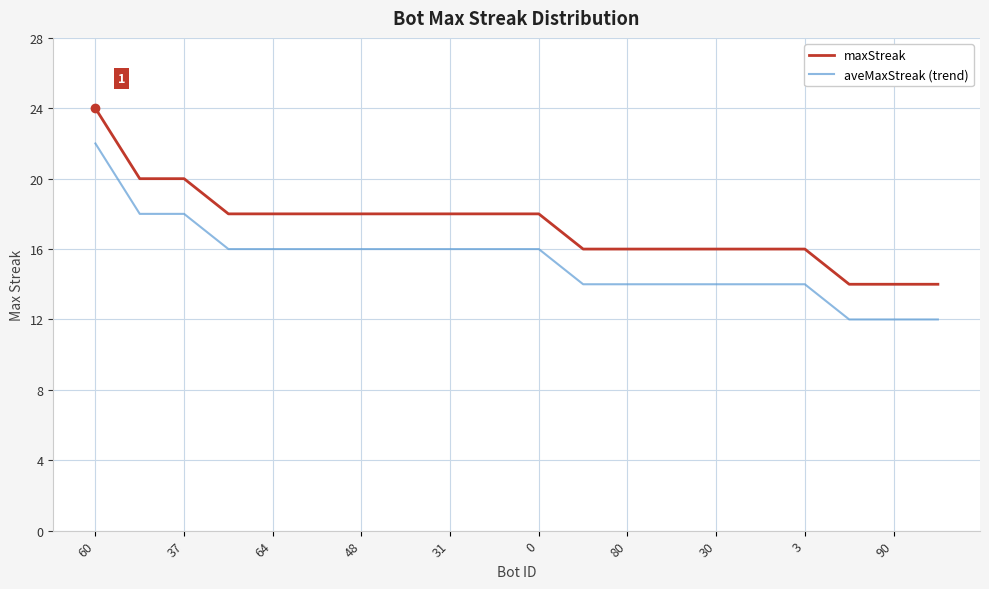

What is the maximum value shown in the chart?

24